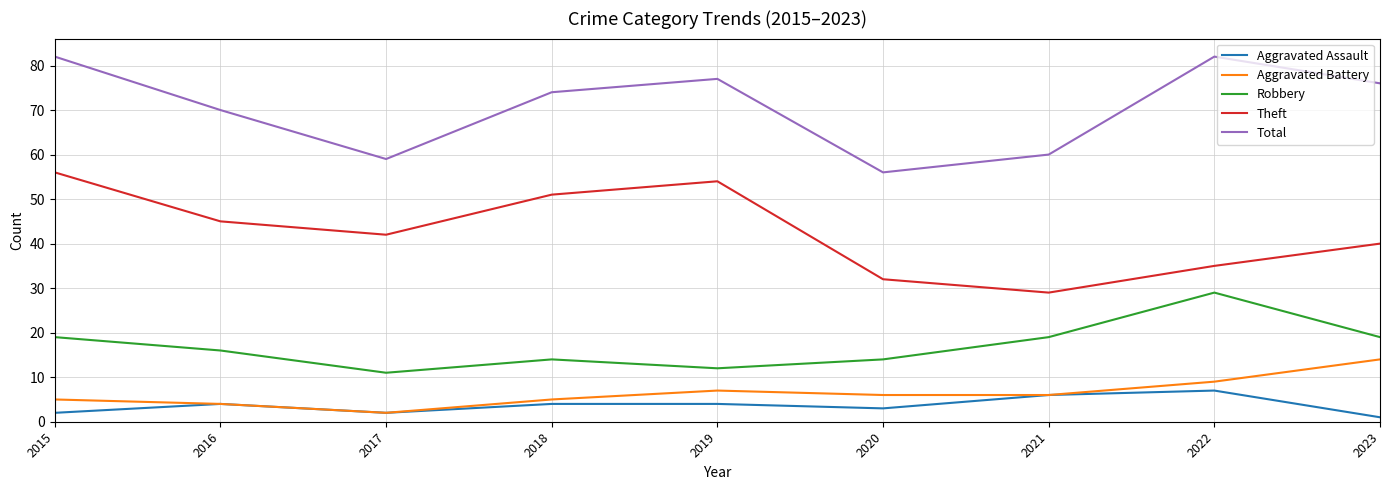

True or false: Robbery and Aggravated Battery intersect in this chart.

False